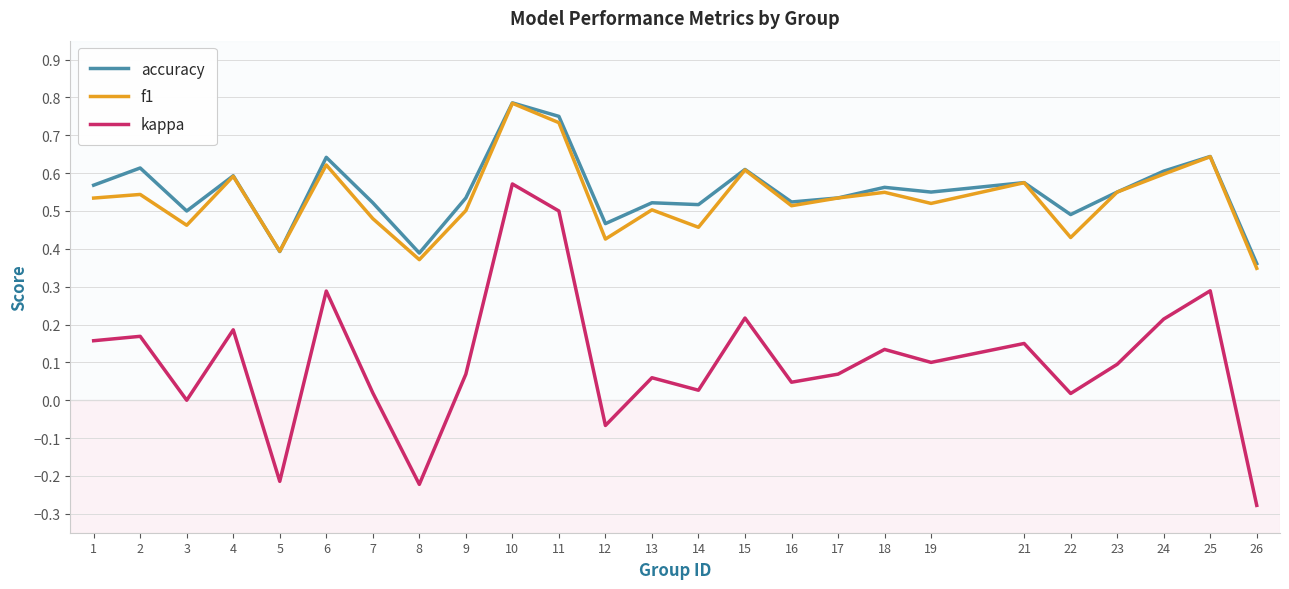

Count the number of data series in this chart.

3